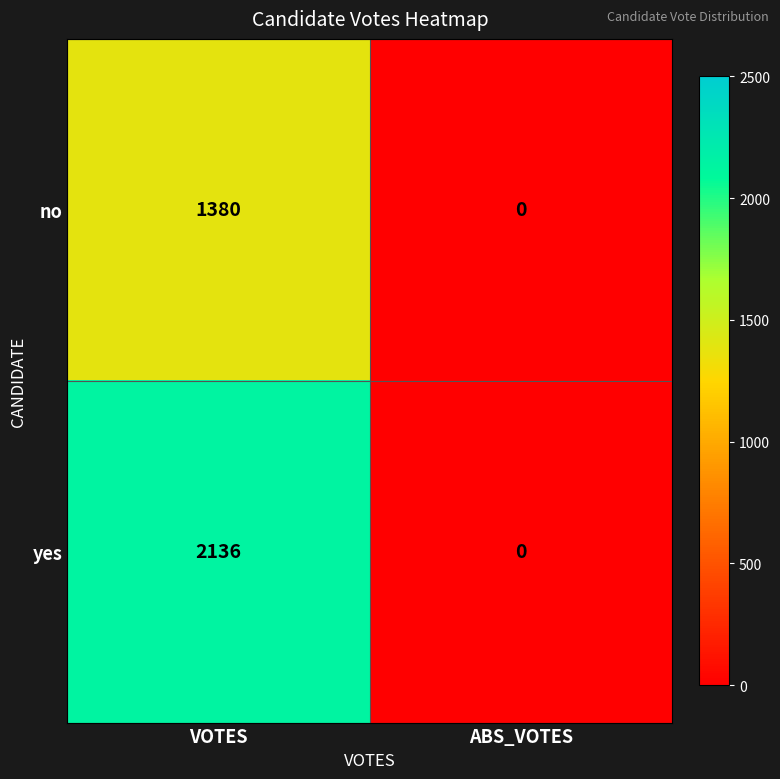

Between VOTES and ABS_VOTES, which series saw the biggest shift?

yes